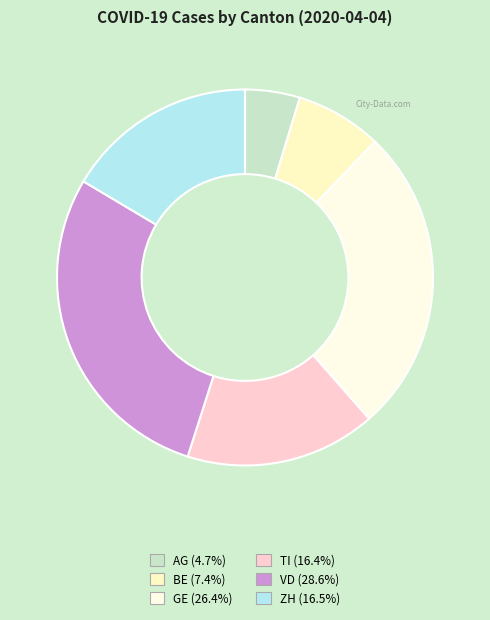

Count the number of slices in the pie.

6